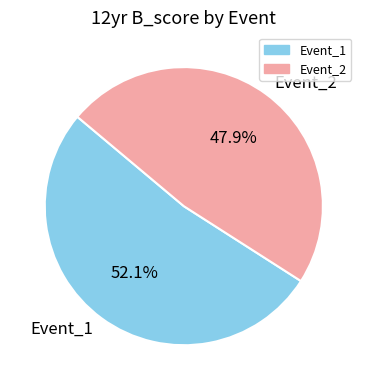

Is there a majority slice in this chart?

Yes